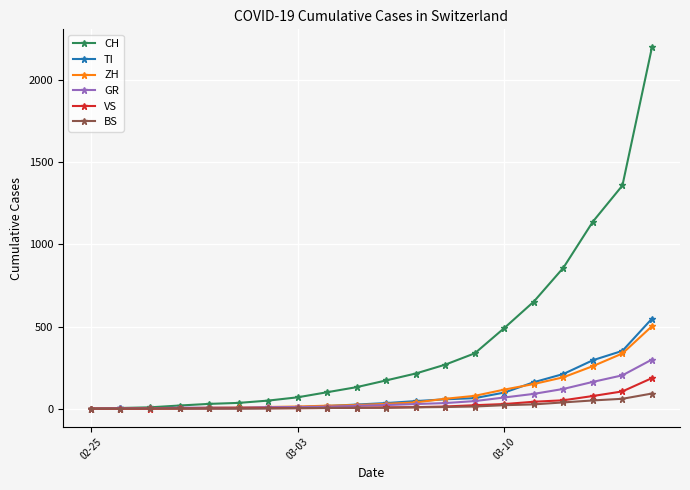

Which series has the largest total across all categories?

CH